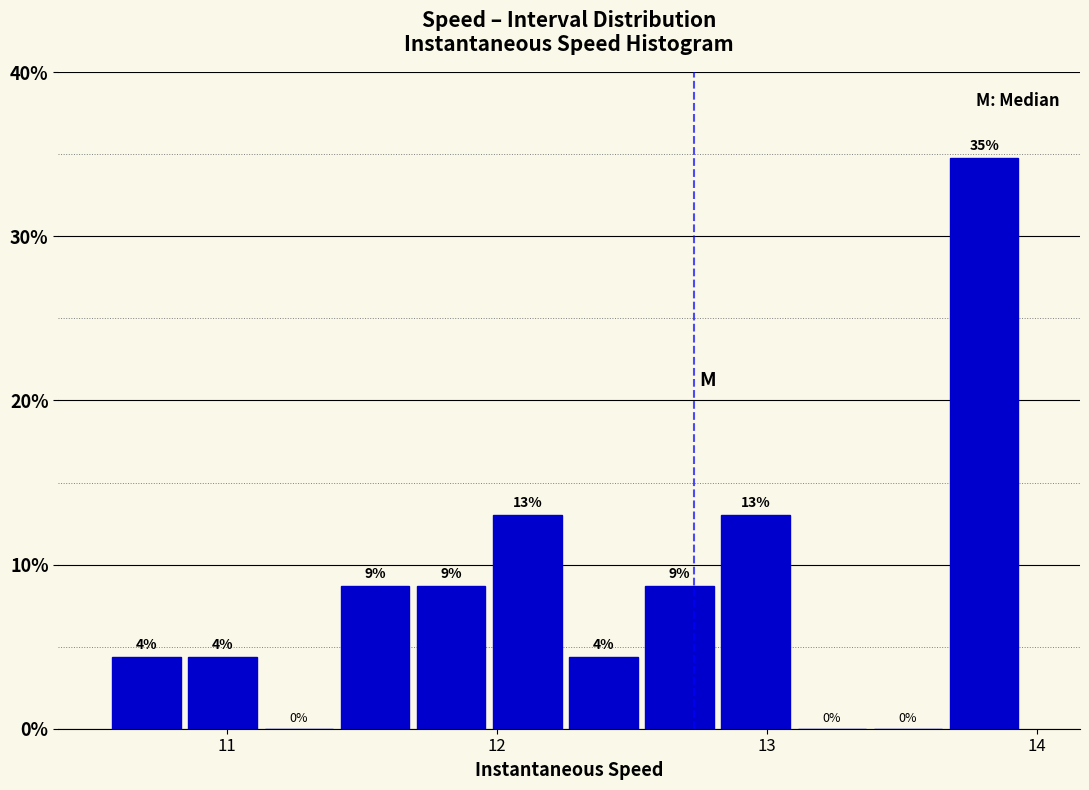

Read against the x-axis, roughly where is the centre of the tallest bar?

13.8